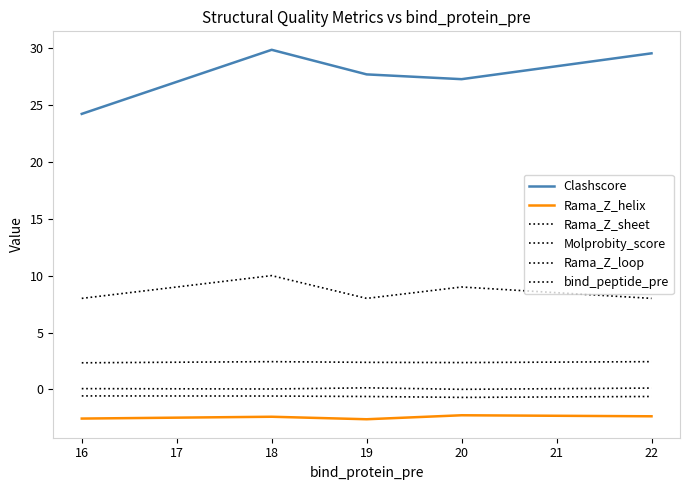

Does the chart have visible grid lines?

No